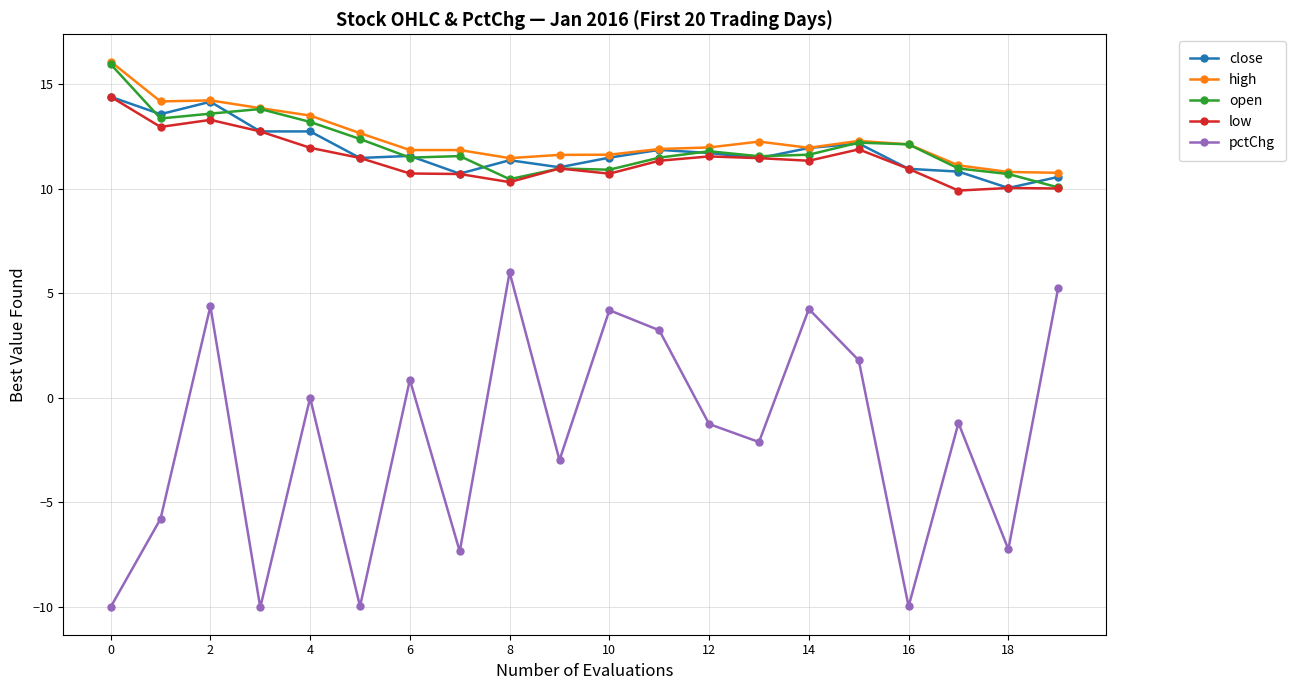

Is this an area chart (filled region under the line)?

No